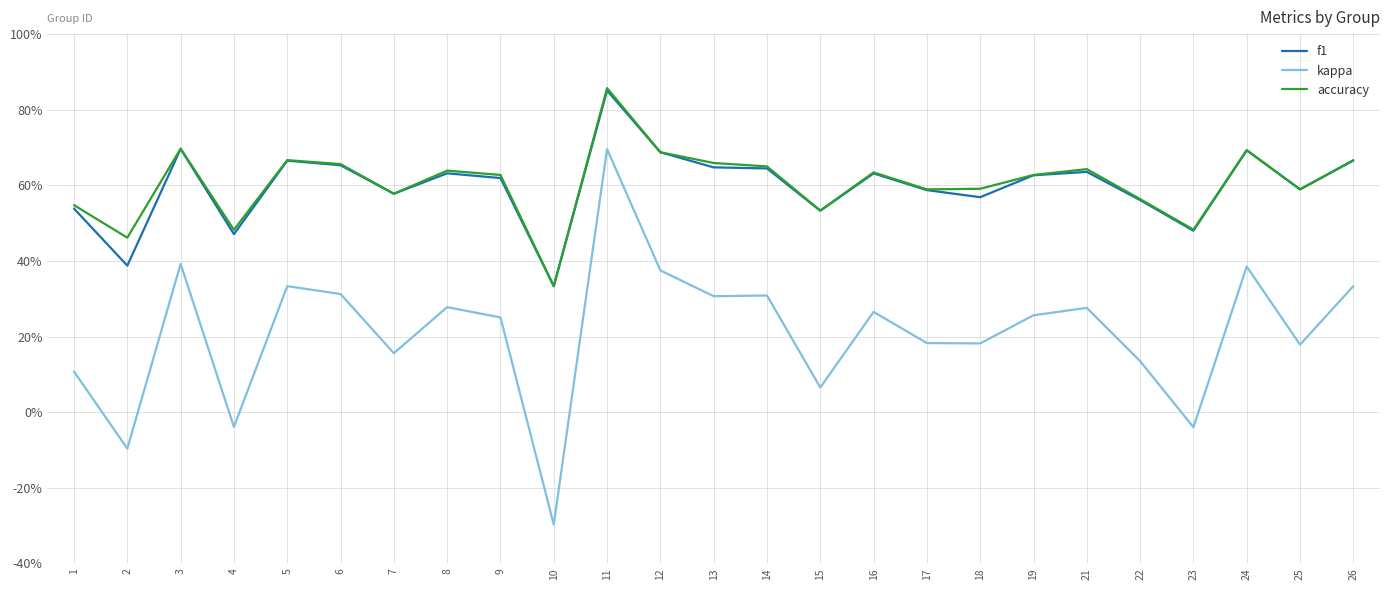

The accuracy series shows 0.9 at 15. True or false?

False